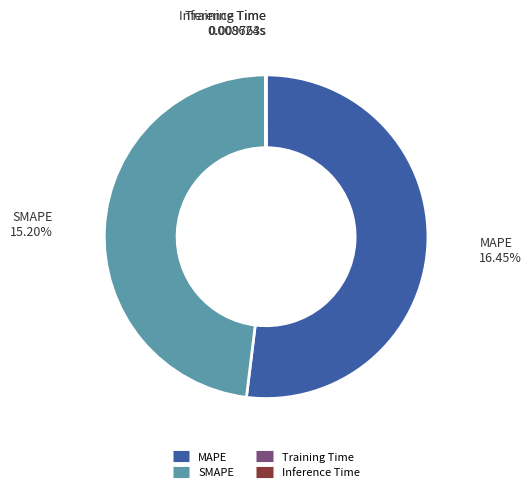

Do MAPE and SMAPE together represent more than half of the pie?

Yes